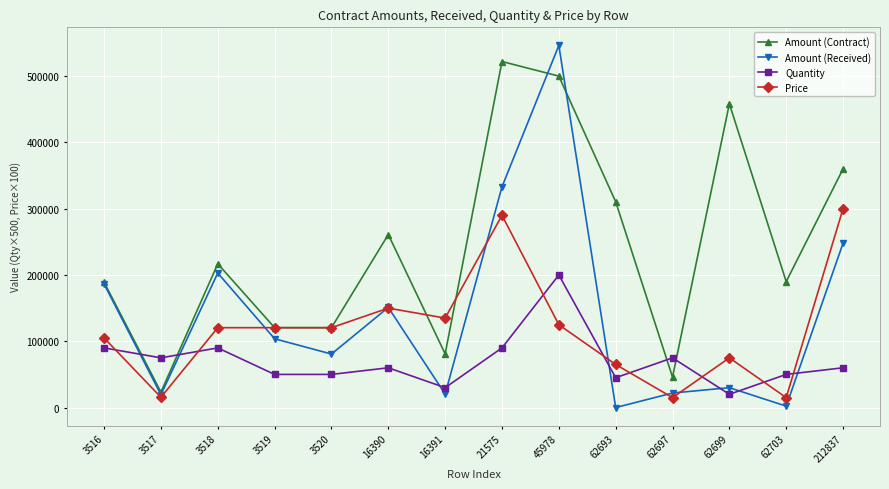

What is the highest value of the Quantity series?

200000.0